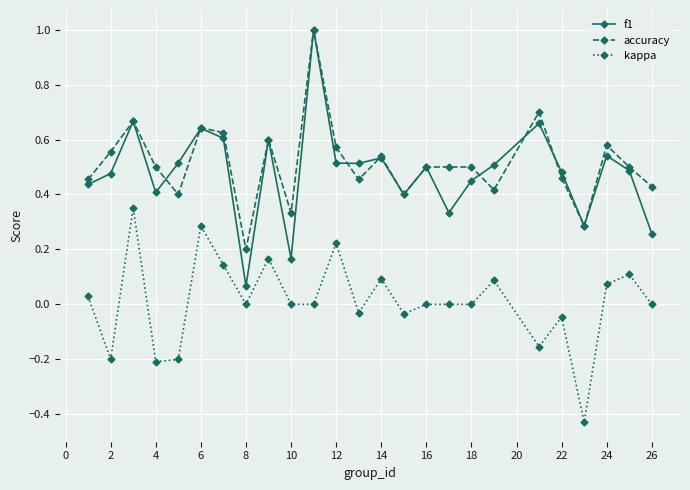

True or false: f1 has more than 2 points higher than both neighbors.

True